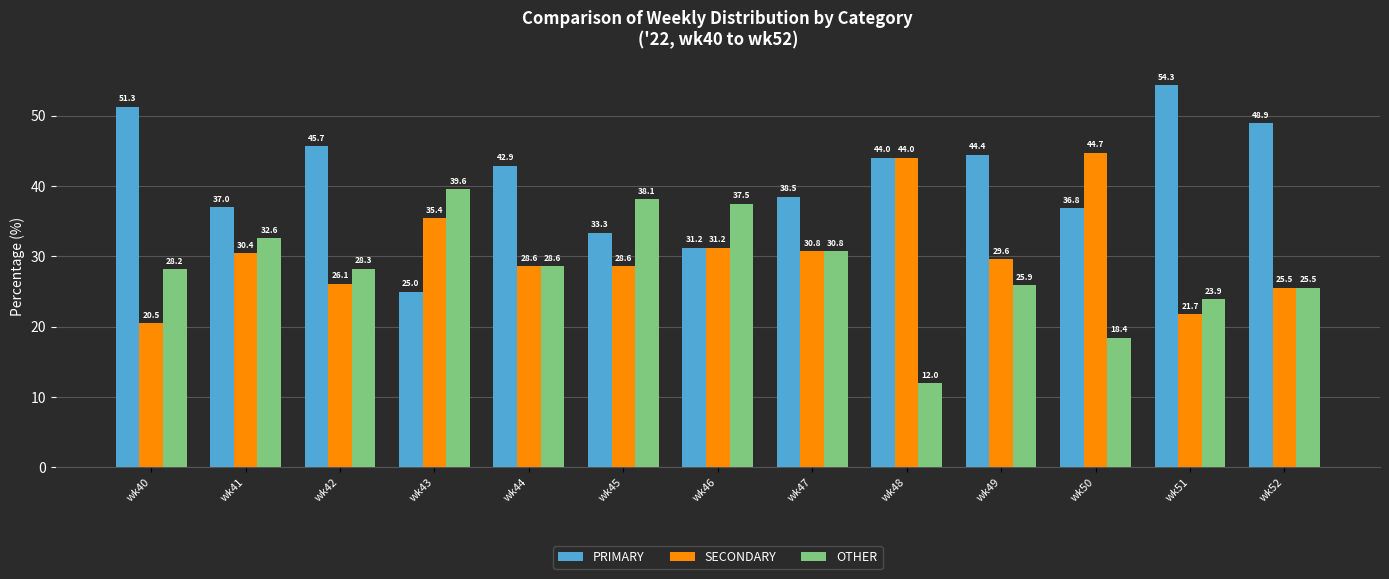

The OTHER series shows 25.5 at wk52. True or false?

True